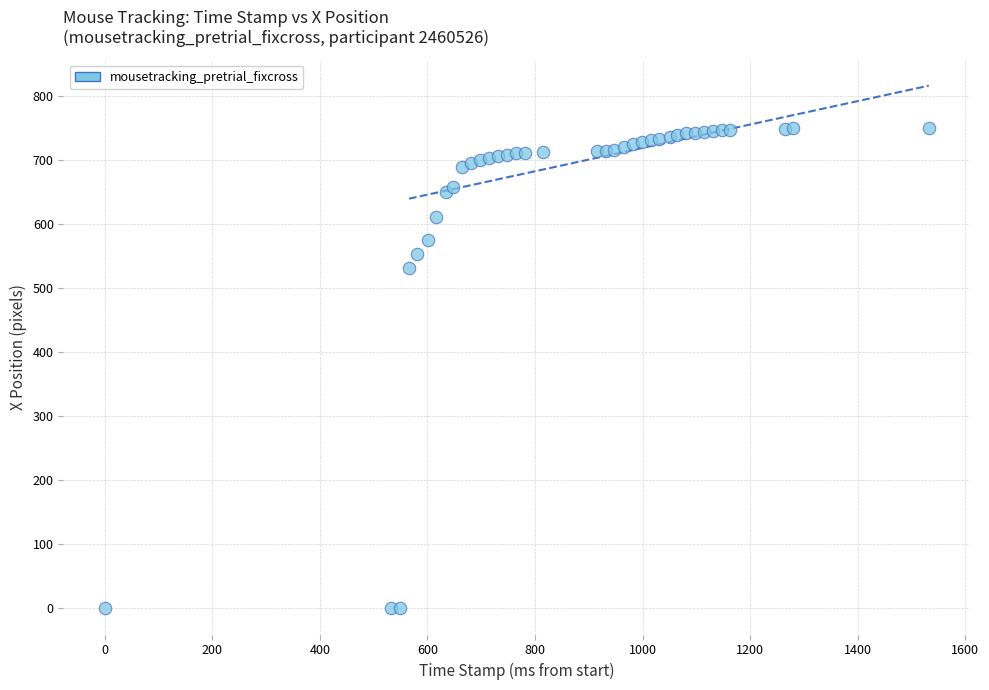

What Y value in the scatter plot is closest to 375?

531